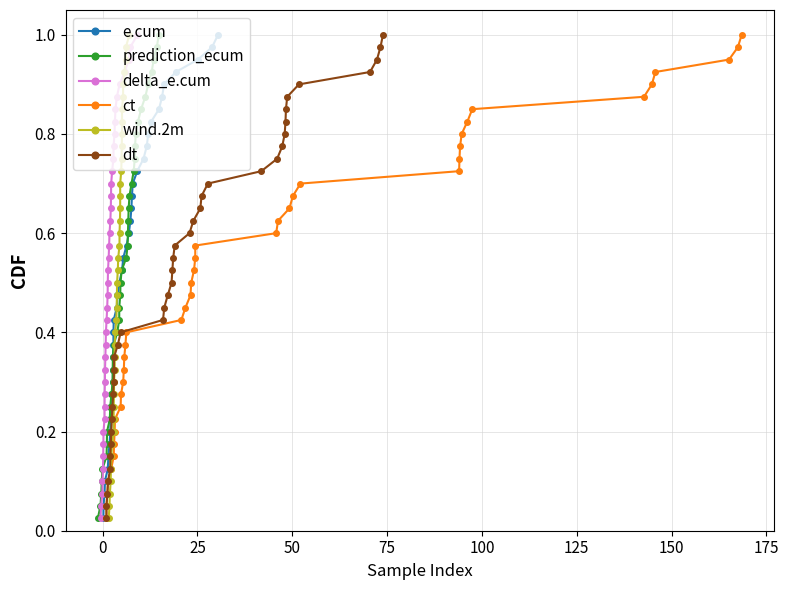

Does the chart display data point markers on the line(s)?

Yes